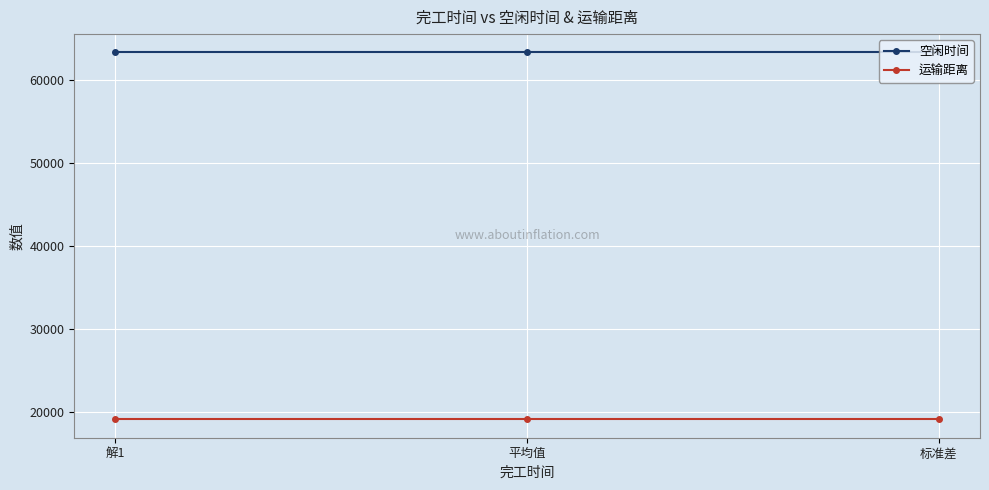

What value does the 空闲时间 series have at 平均值?

63347.5